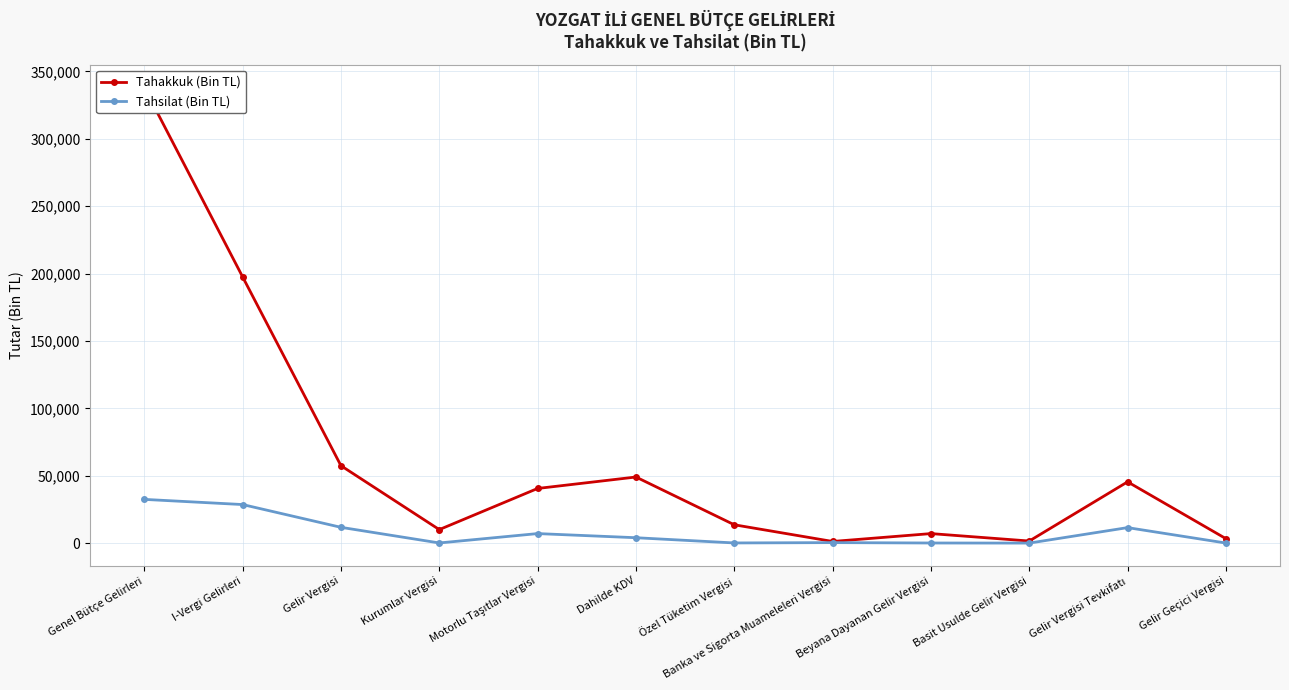

Rank the series by their maximum value, from highest to lowest.

Tahakkuk (Bin TL), Tahsilat (Bin TL)